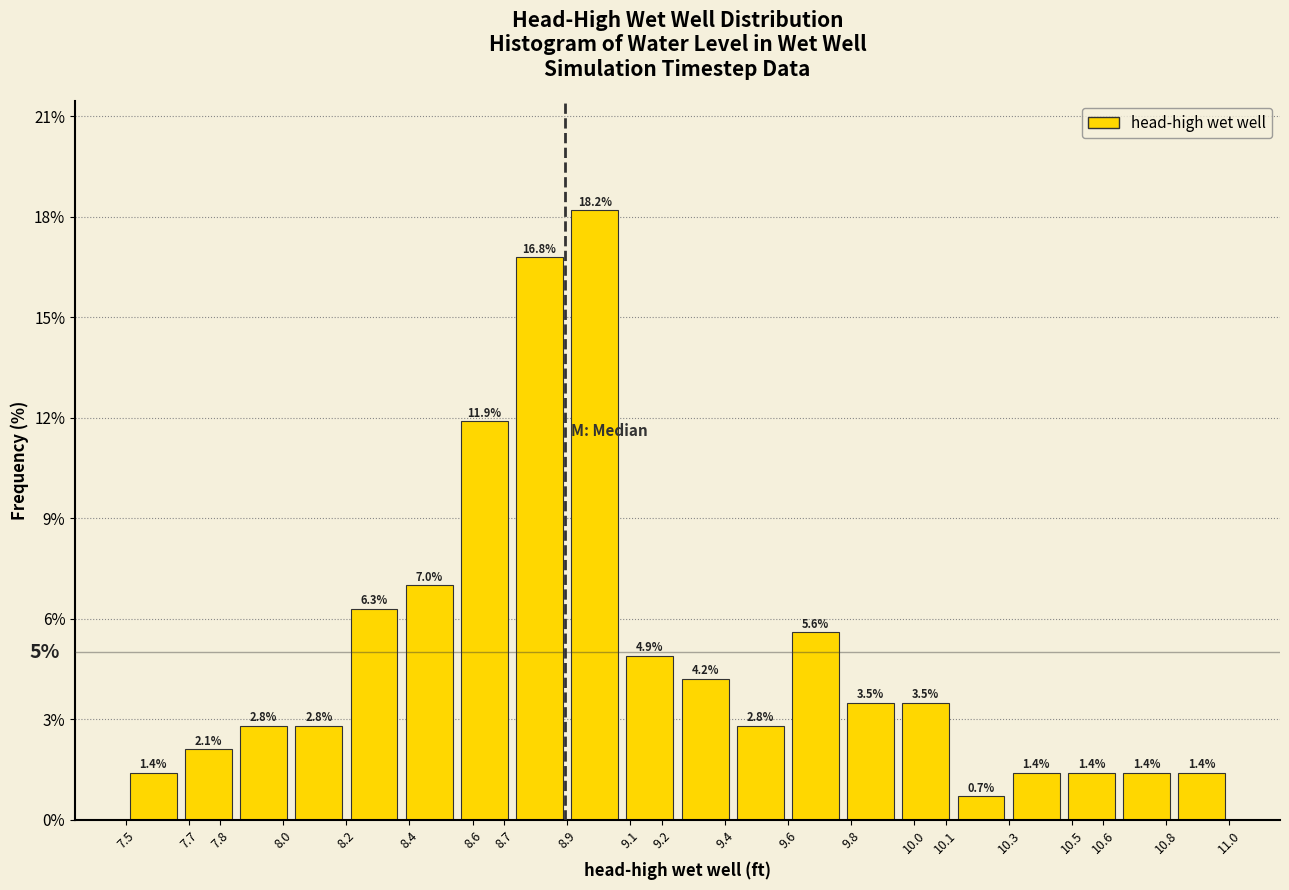

Reading left to right, transcribe this chart: for each bar, give the range it covers on the x-axis and its height. The bar edges are not printed on the chart, so give them approximately, as read against the axis.

7.500 to 7.675: 1.4
7.675 to 7.850: 2.1
7.850 to 8.025: 2.8
8.025 to 8.200: 2.8
8.200 to 8.375: 6.3
8.375 to 8.550: 7.0
8.550 to 8.725: 11.9
8.725 to 8.900: 16.8
8.900 to 9.075: 18.2
9.075 to 9.250: 4.9
9.250 to 9.425: 4.2
9.425 to 9.600: 2.8
9.600 to 9.775: 5.6
9.775 to 9.950: 3.5
9.950 to 10.125: 3.5
10.125 to 10.300: 0.7
10.300 to 10.475: 1.4
10.475 to 10.650: 1.4
10.650 to 10.825: 1.4
10.825 to 11.000: 1.4